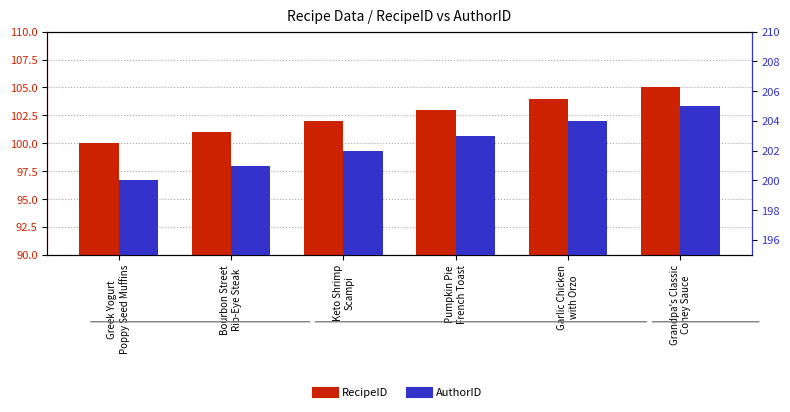

List the labels in order of AuthorID value, largest first.

Grandpa's Classic
Coney Sauce, Garlic Chicken
with Orzo, Pumpkin Pie
French Toast, Keto Shrimp
Scampi, Bourbon Street
Rib-Eye Steak, Greek Yogurt
Poppy Seed Muffins